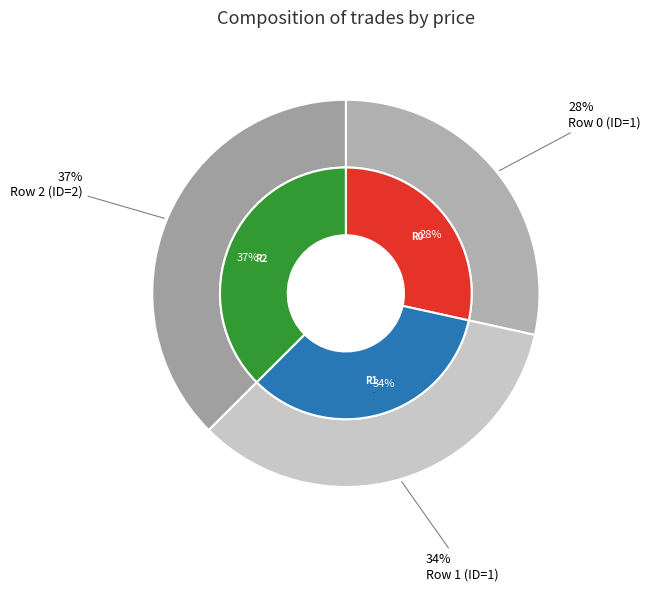

Rank the categories by value from highest to lowest.

Row 2 (ID=2), Row 1 (ID=1), Row 0 (ID=1)